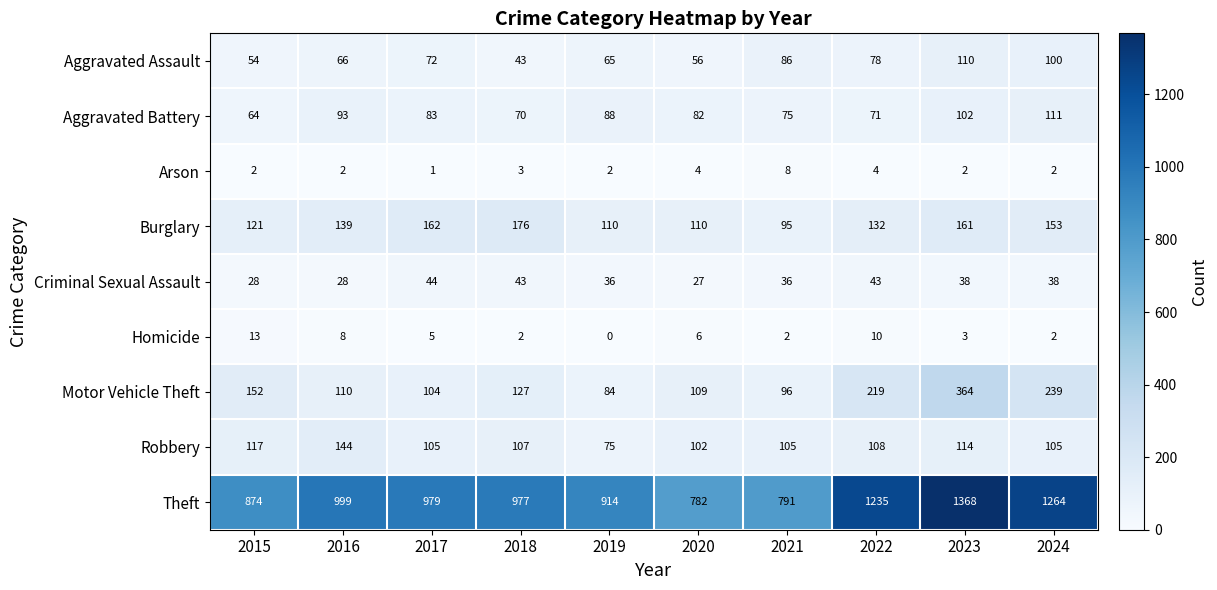

What is the difference between the second highest and minimum values in the Motor Vehicle Theft series?

155